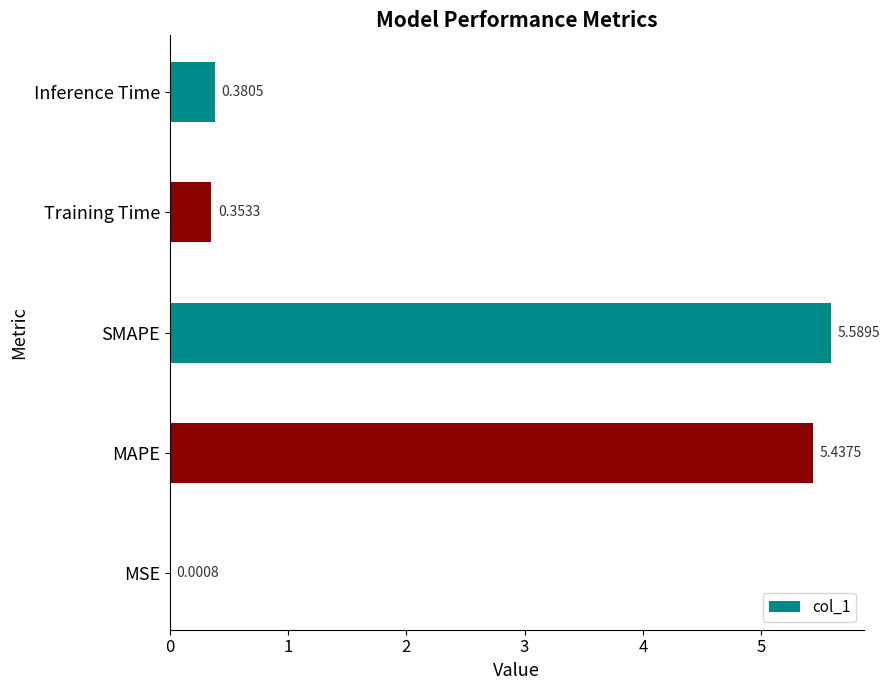

Are the bars horizontal?

Yes